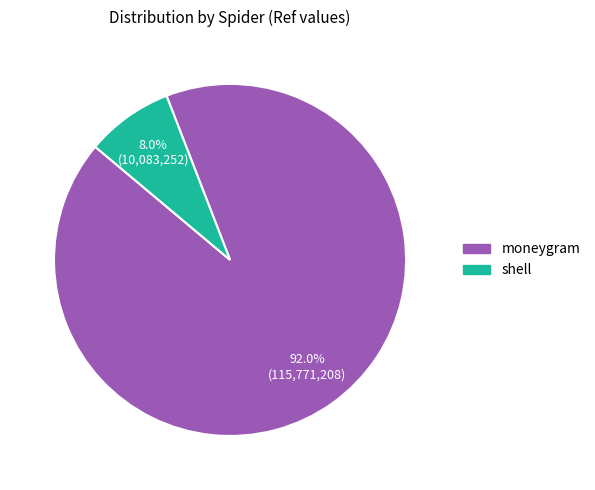

Is there a majority slice in this chart?

Yes